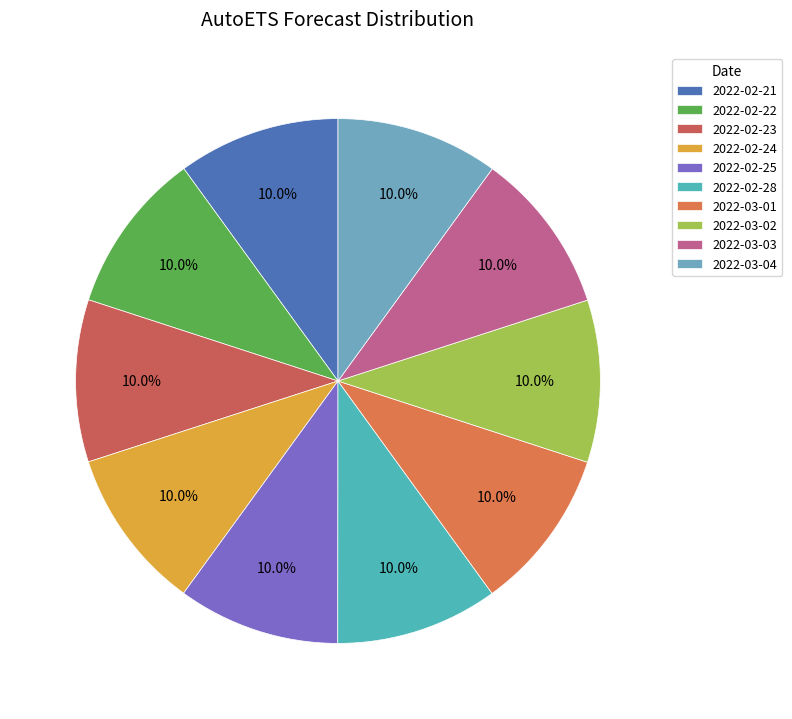

To the nearest percent, what portion does 2022-02-22 represent?

10%